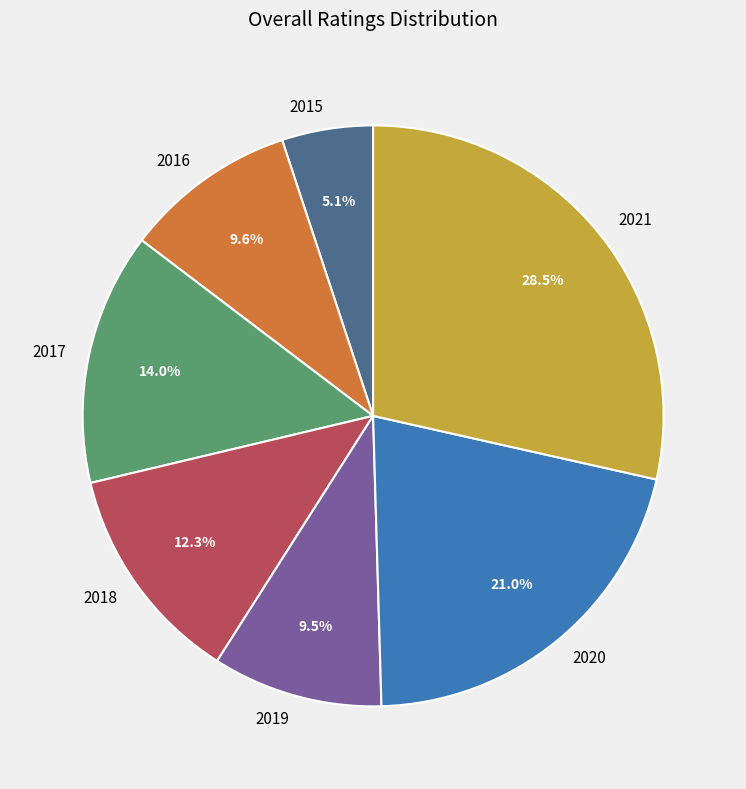

Between 2018 and 2019, which is larger?

2018